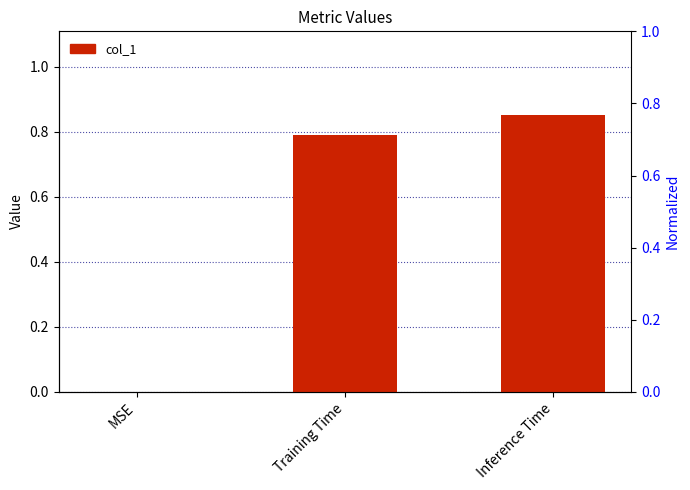

What is the label of the 2nd bar from the right?

Training Time